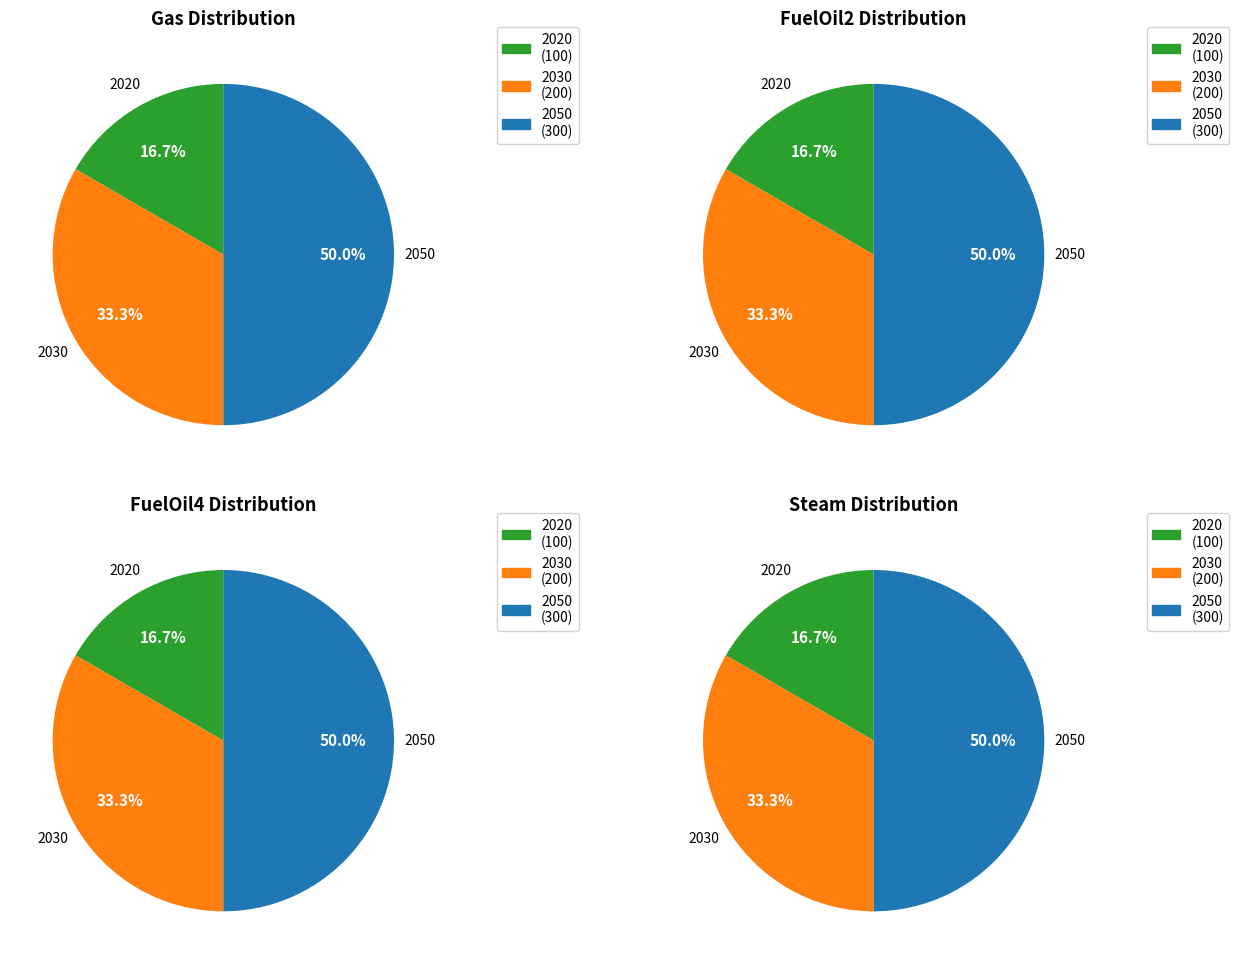

Does 2050 represent more than half of the total?

No